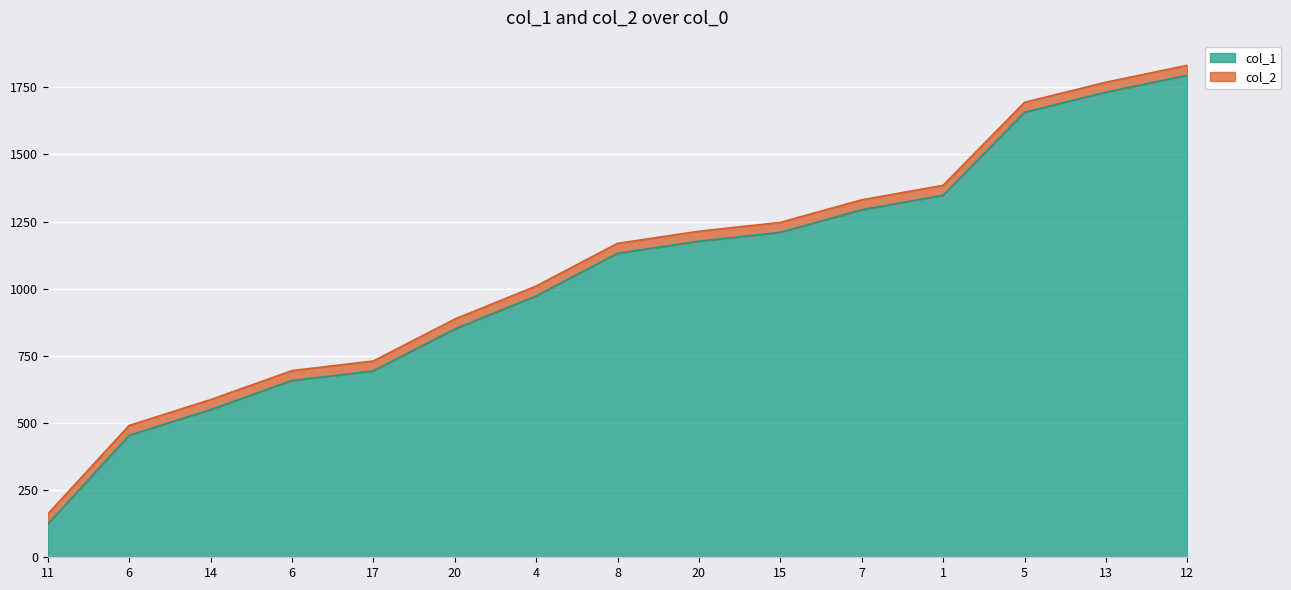

At which label does col_1 reach its minimum?

11